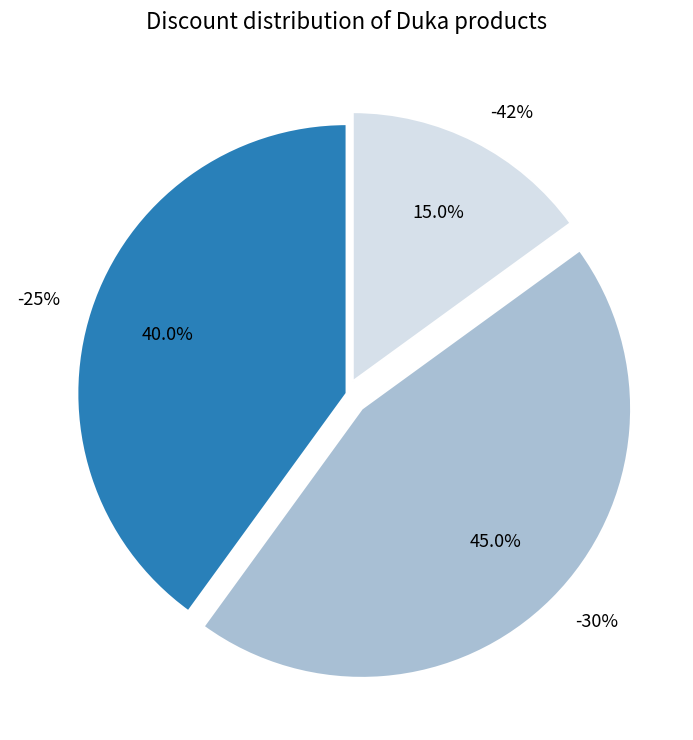

Between -25% and -42%, which is larger?

-25%